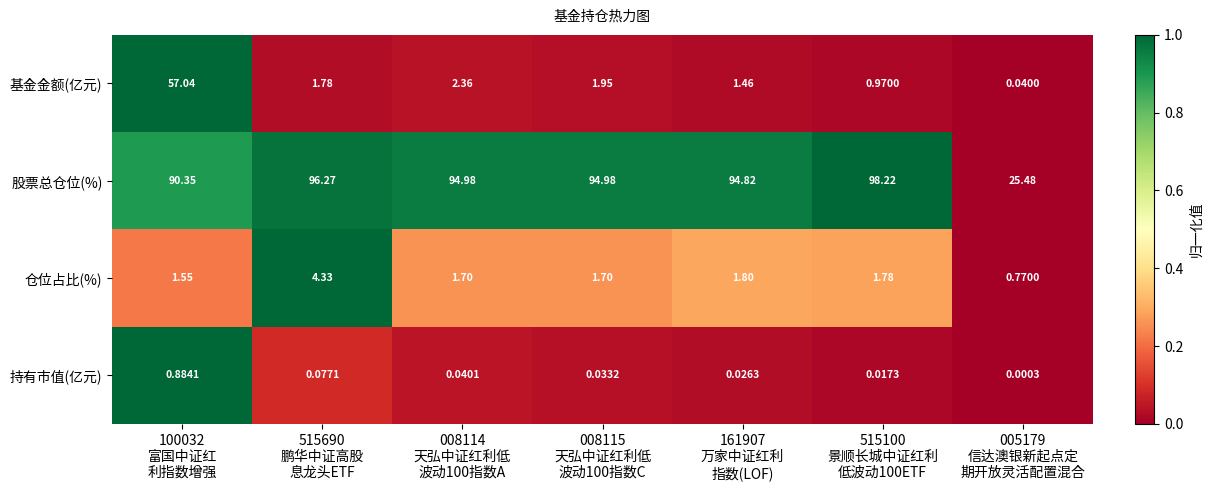

What is the difference between the highest and lowest values at 008115
天弘中证红利低
波动100指数C?

94.9